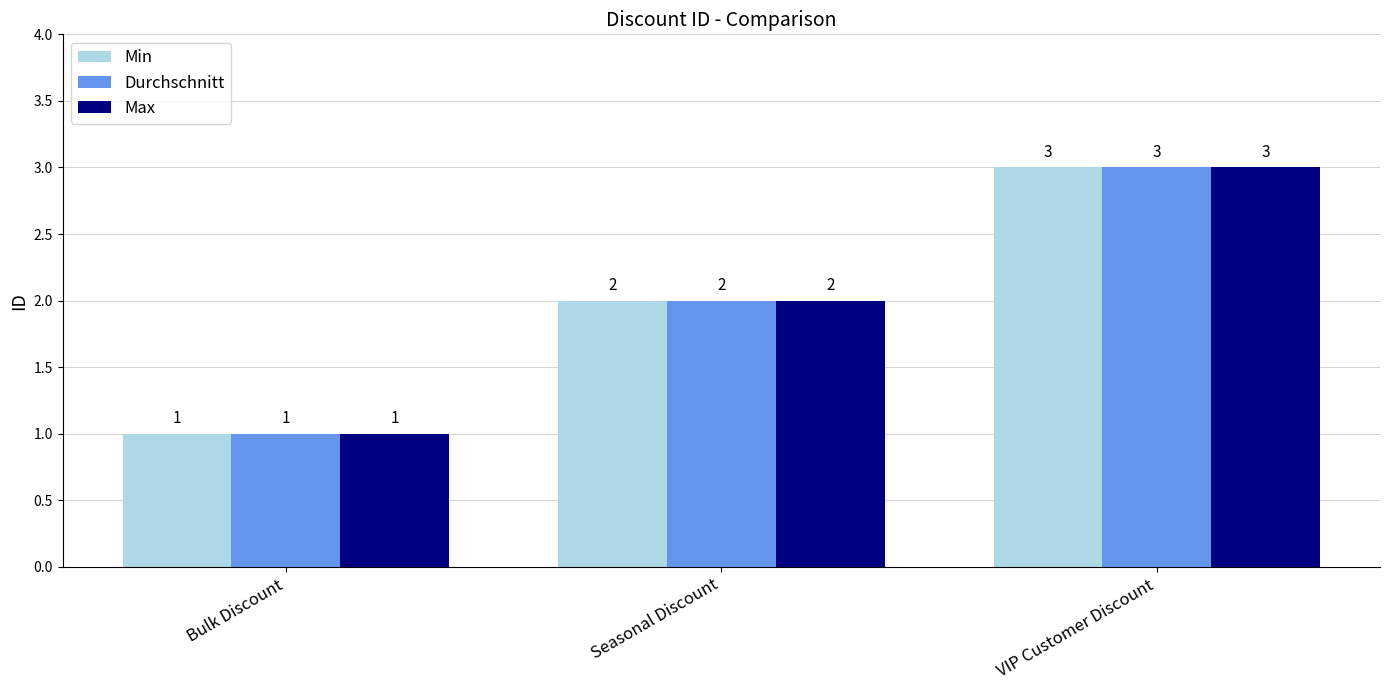

List the labels in order of Max value, largest first.

VIP Customer Discount, Seasonal Discount, Bulk Discount